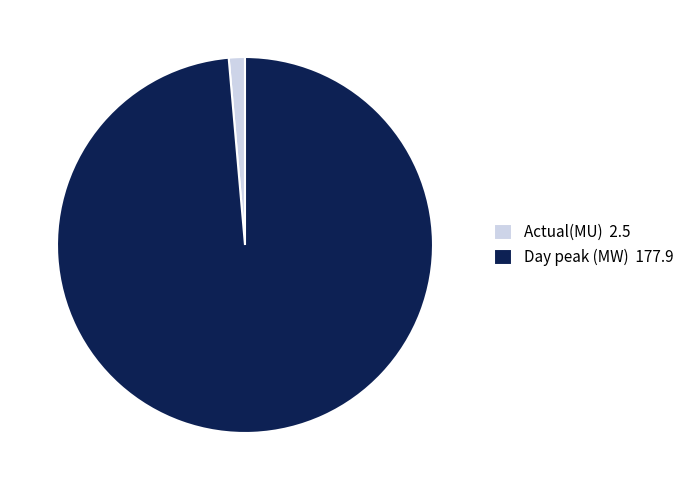

Which category has the biggest portion of the pie?

Day peak (MW)